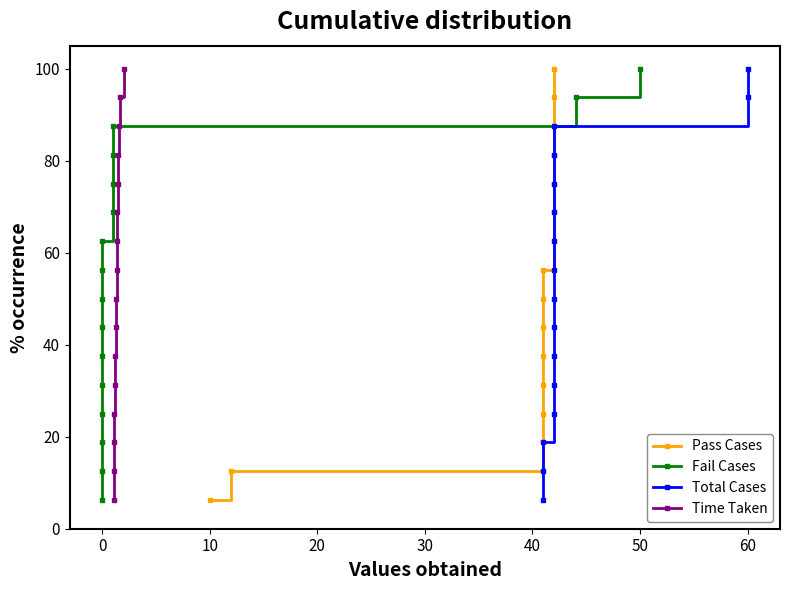

What is the maximum value for Total Cases?

100.0